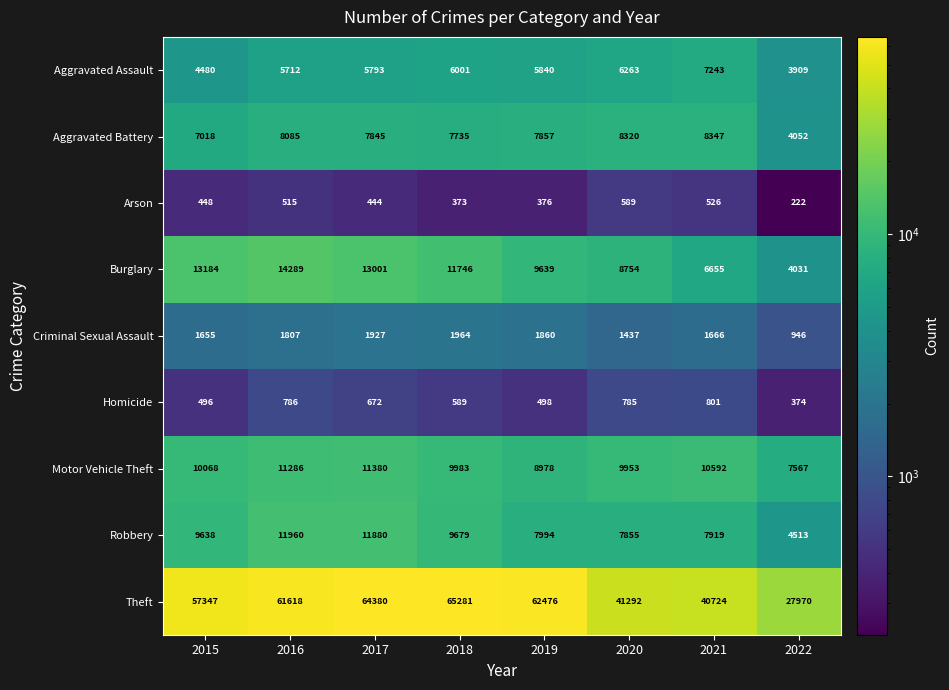

At 2019, list the series in order from largest to smallest.

Theft, Burglary, Motor Vehicle Theft, Robbery, Aggravated Battery, Aggravated Assault, Criminal Sexual Assault, Homicide, Arson